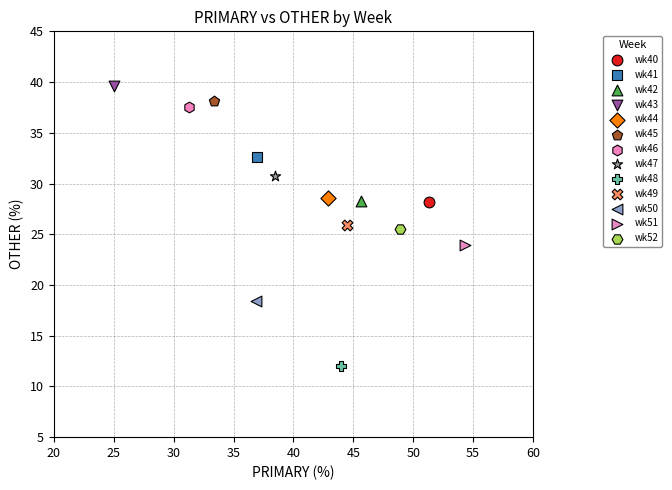

What are all the series names shown in the legend?

wk40, wk41, wk42, wk43, wk44, wk45, wk46, wk47, wk48, wk49, wk50, wk51, wk52